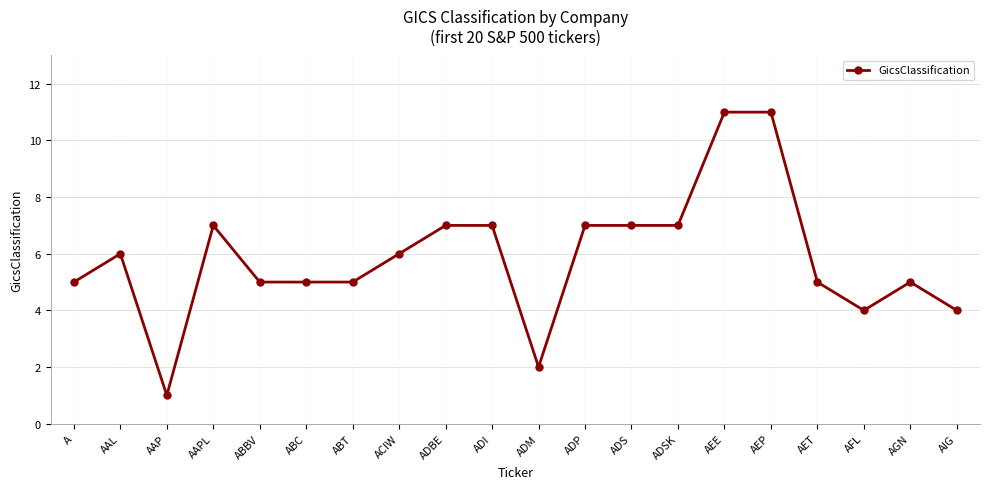

Which has a higher value, A or ADP?

ADP